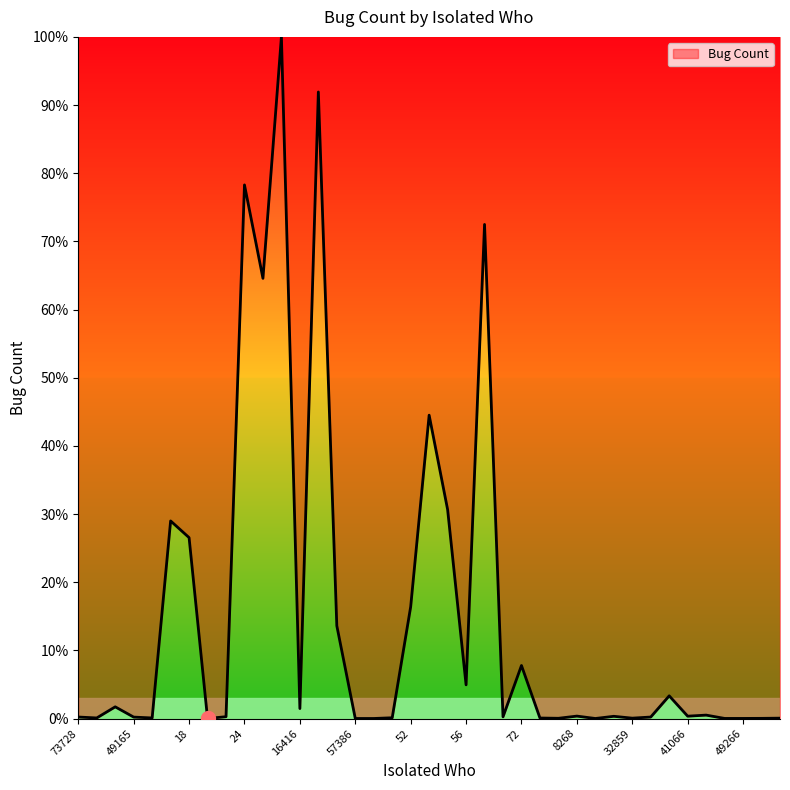

What is the difference between the maximum and minimum values?

100.0